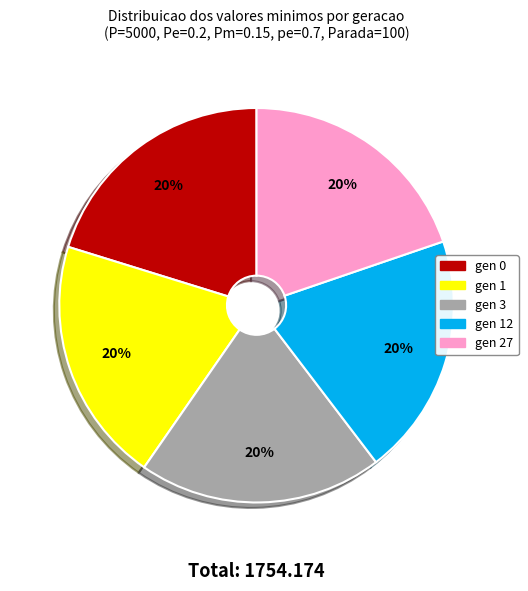

How many segments does this pie chart have?

5